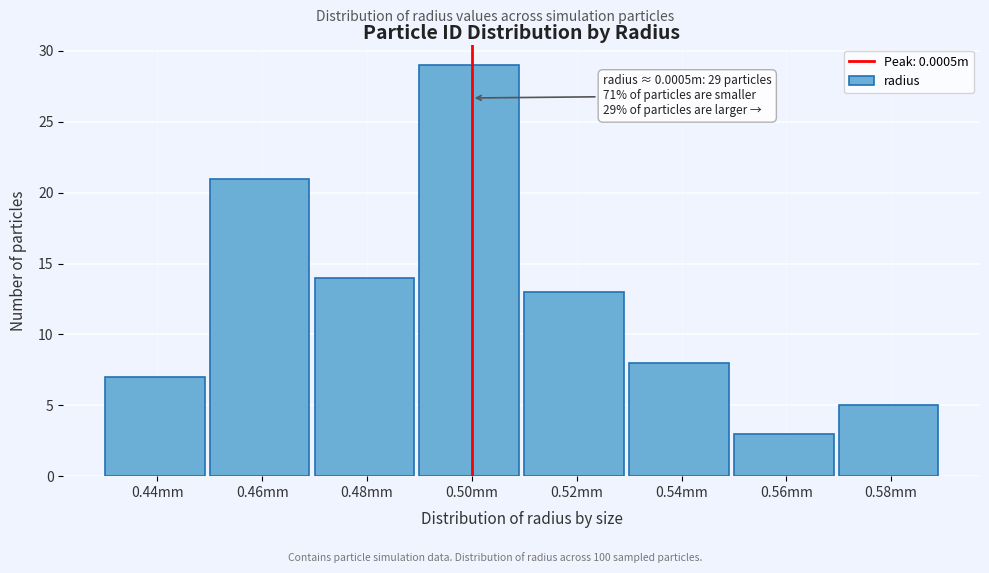

Reading left to right, transcribe all the data shown in this chart.

7	21	14	29	13	8	3	5